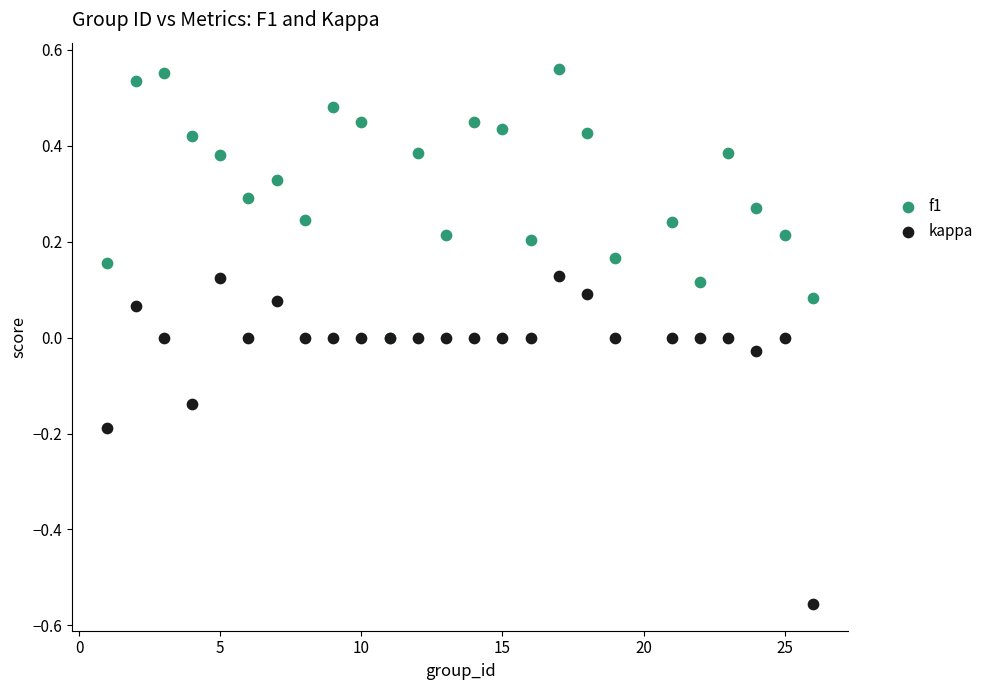

Which series reaches the maximum Y coordinate?

f1